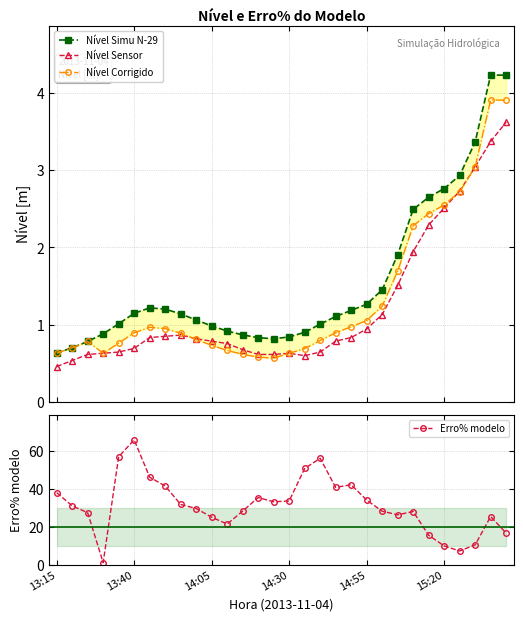

What is the sum of all Nível Simu N-29 values?

46.5